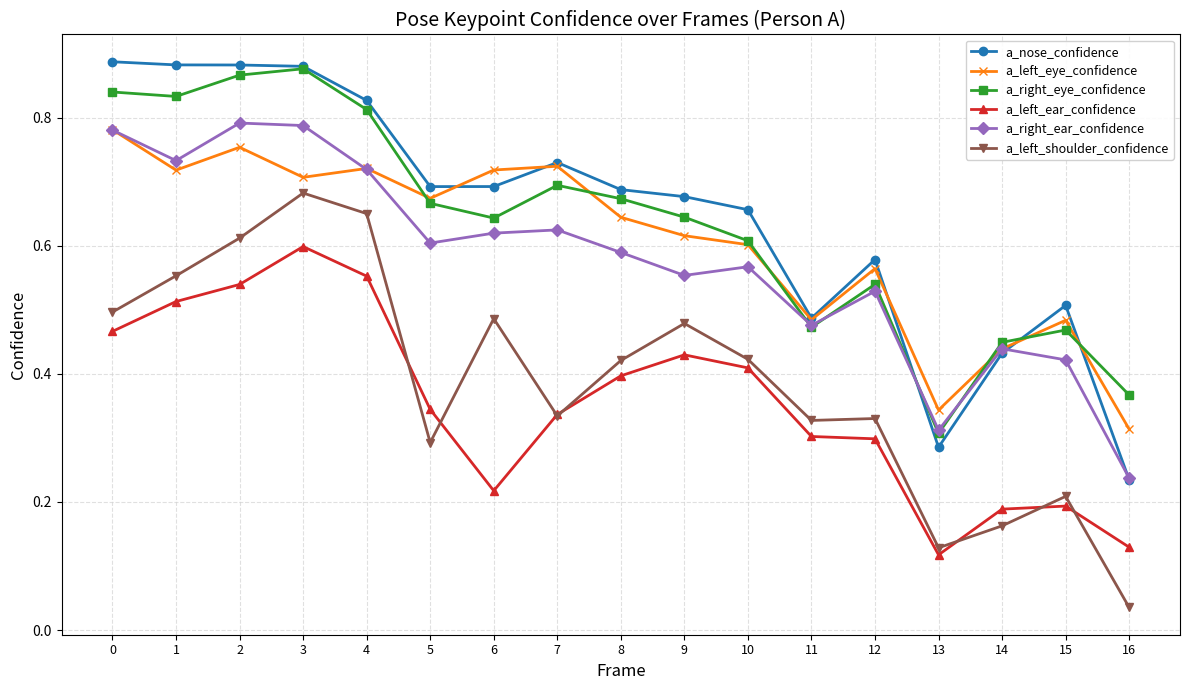

Which series ends up on top after the final intersection of a_left_ear_confidence and a_left_shoulder_confidence?

a_left_ear_confidence